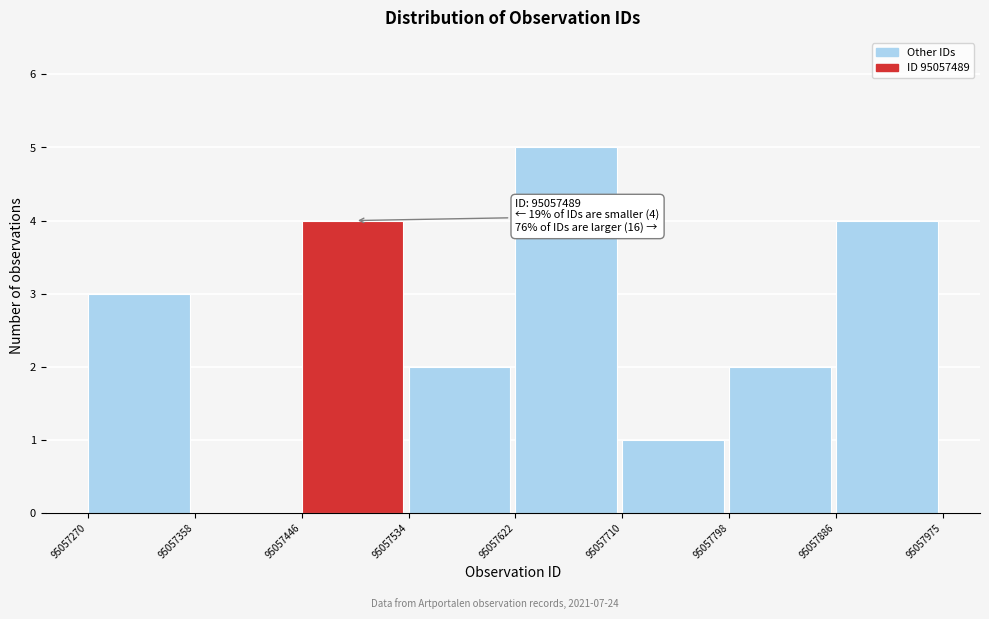

Which range on the x-axis has the tallest bar?

95057622 to 95057710